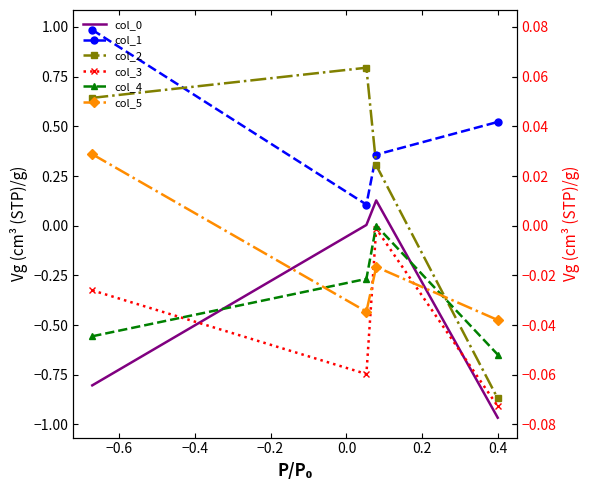

Count the number of data series in this chart.

6